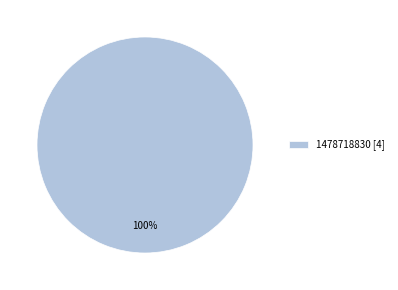

To the nearest percent, what portion does 1478718830 [4] represent?

100%